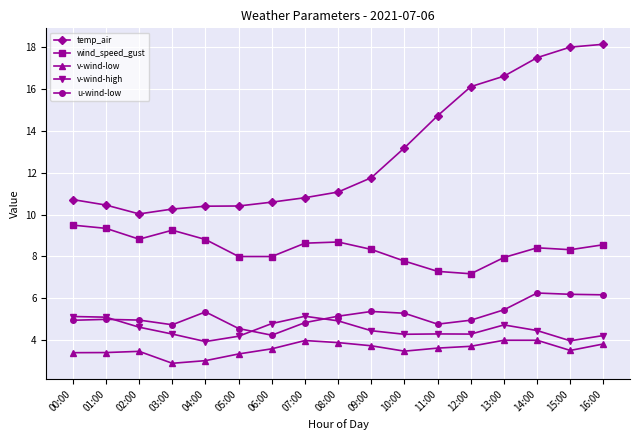

What is the spread (max minus min) of values at 06:00?

7.0